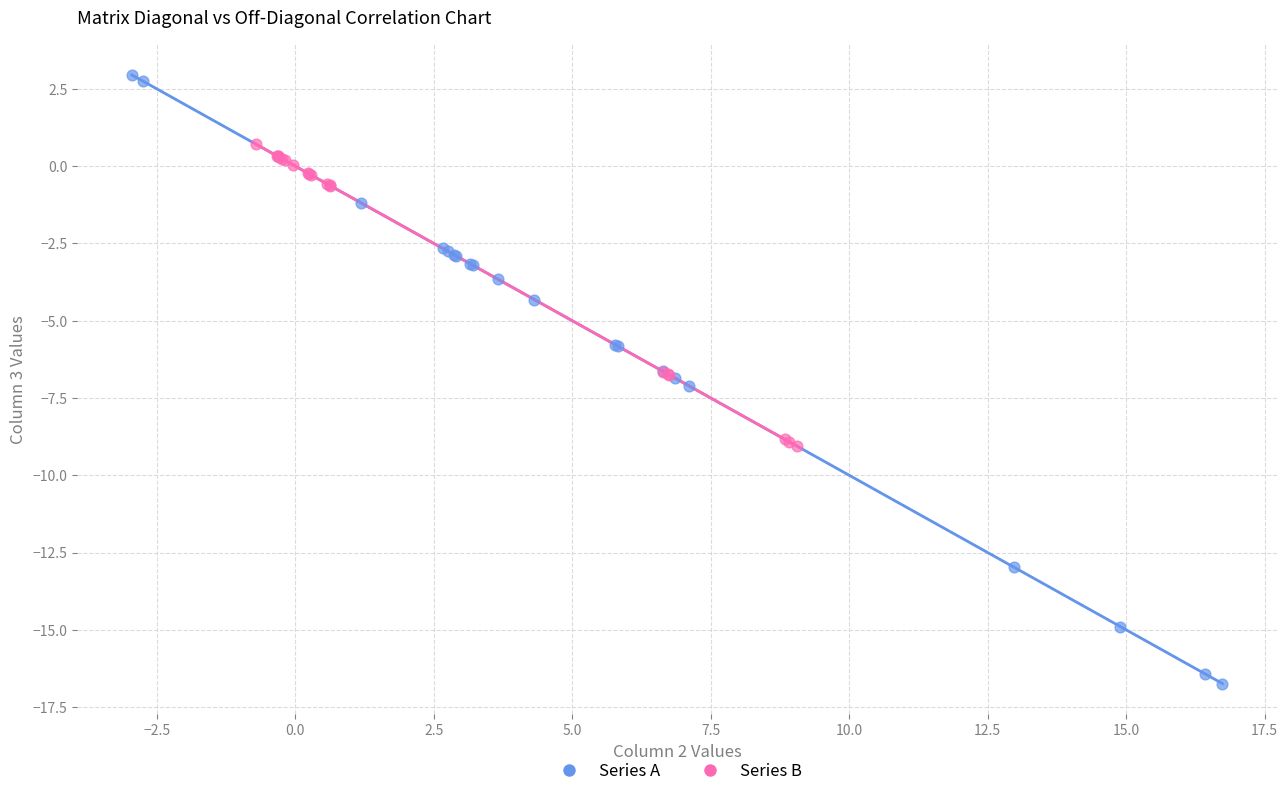

Which series reaches the maximum Y coordinate?

Series A